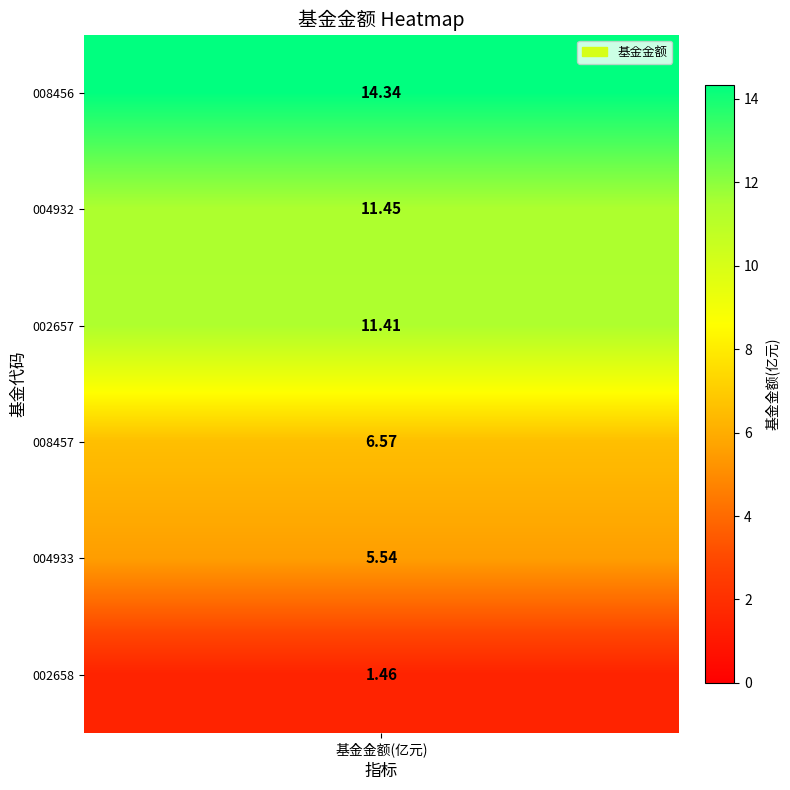

What is the ratio of the value at 2 to the value at 5?

7.8